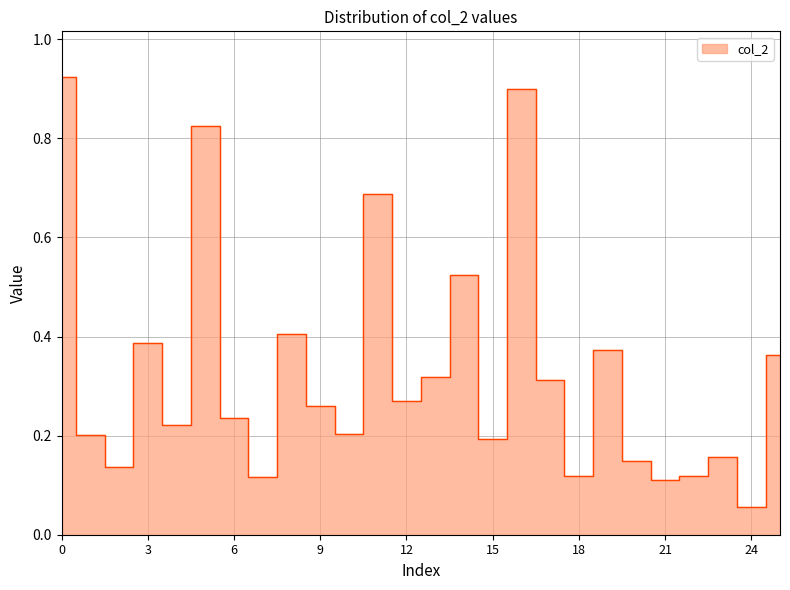

The chart shows a value of 0.1 at 2. True or false?

True